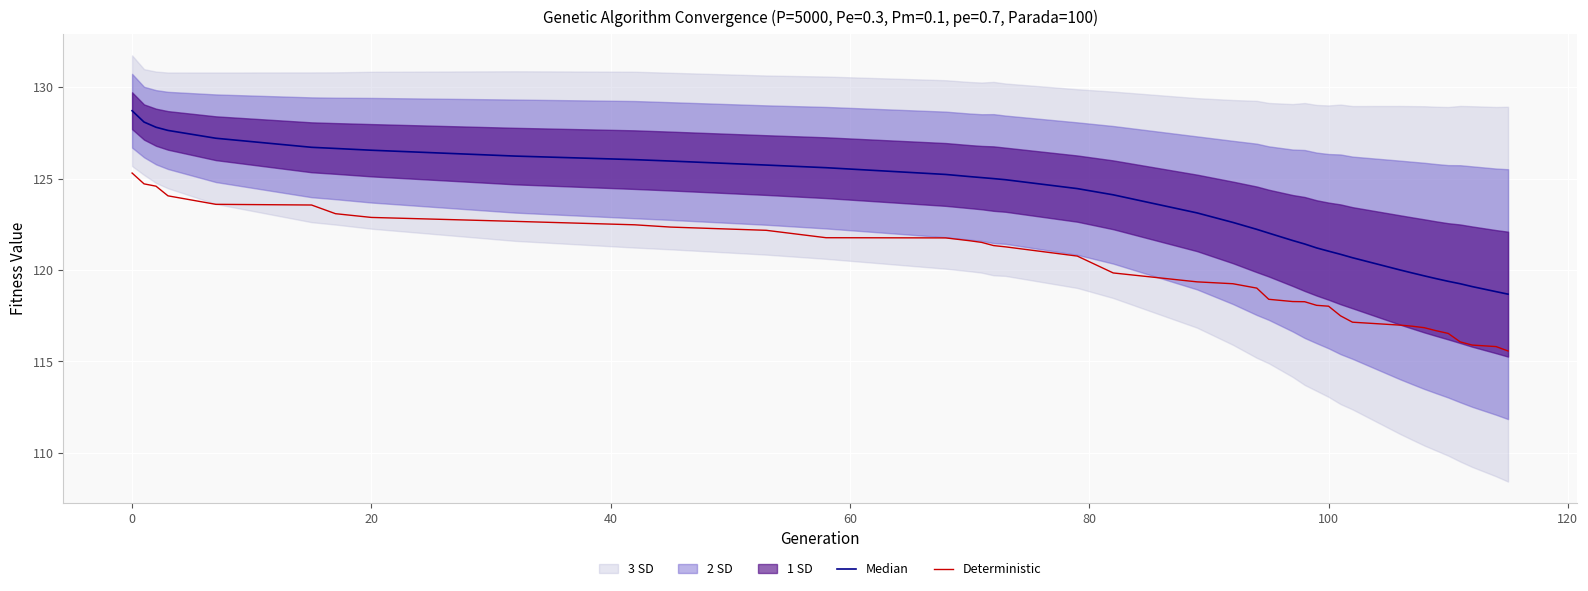

What is the sum of all Deterministic values?

4681.8